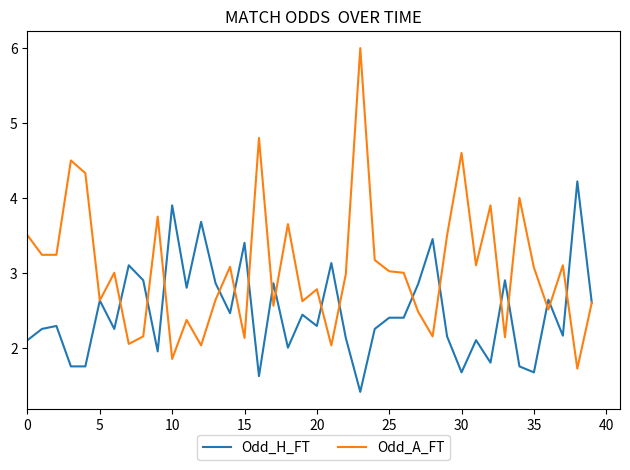

What is the difference between the maximum and minimum values in the Odd_H_FT series?

2.8